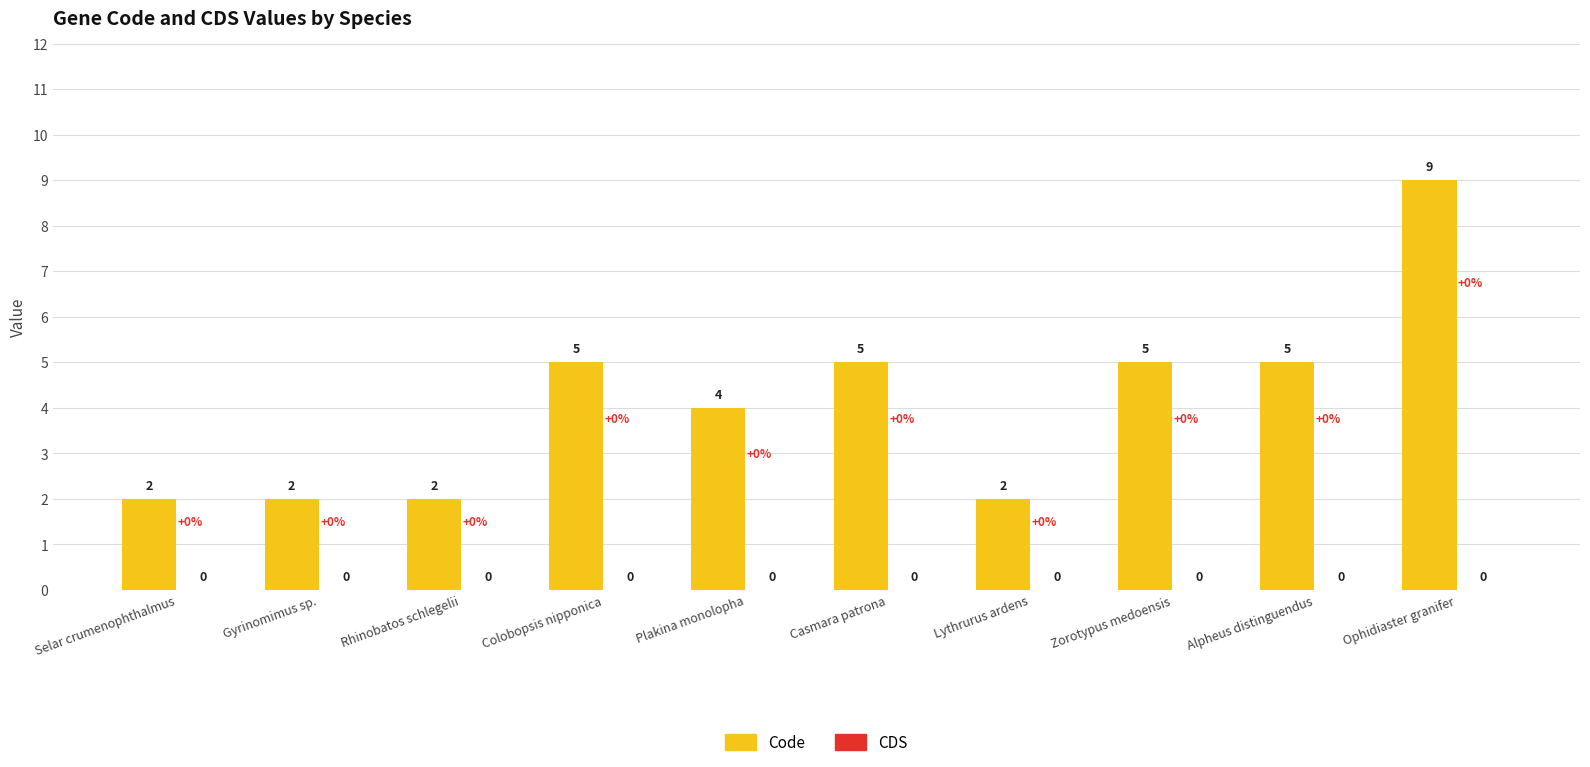

How many bars are there in total?

10